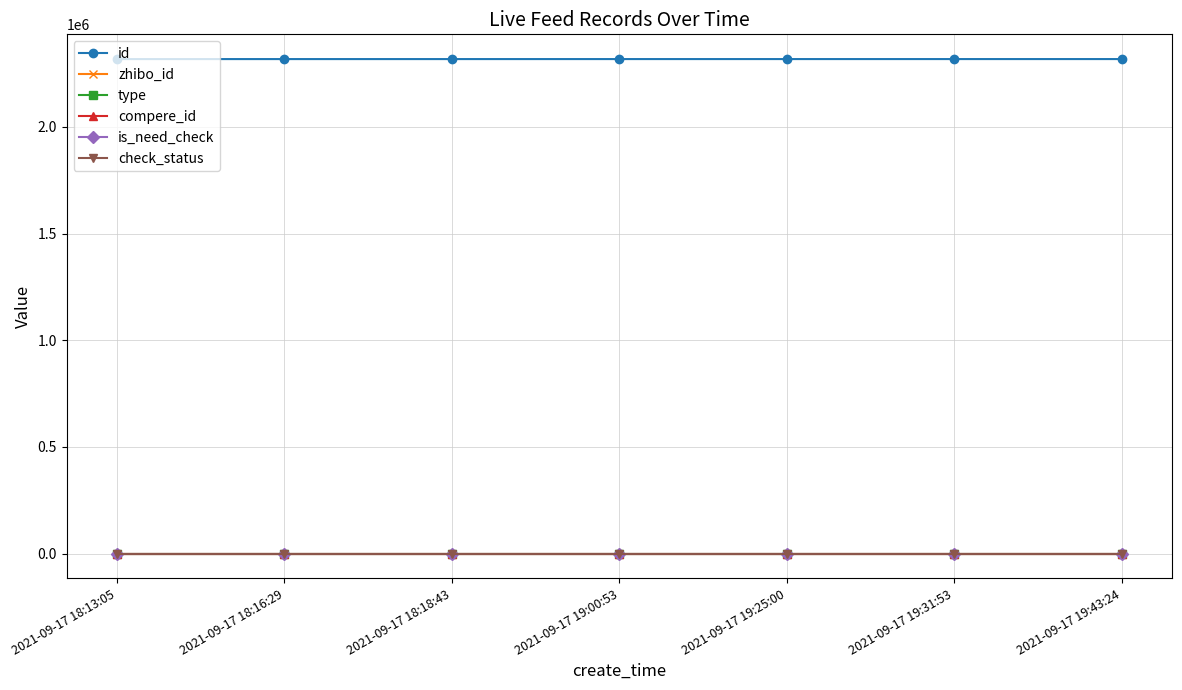

Count the number of categories in the chart.

7